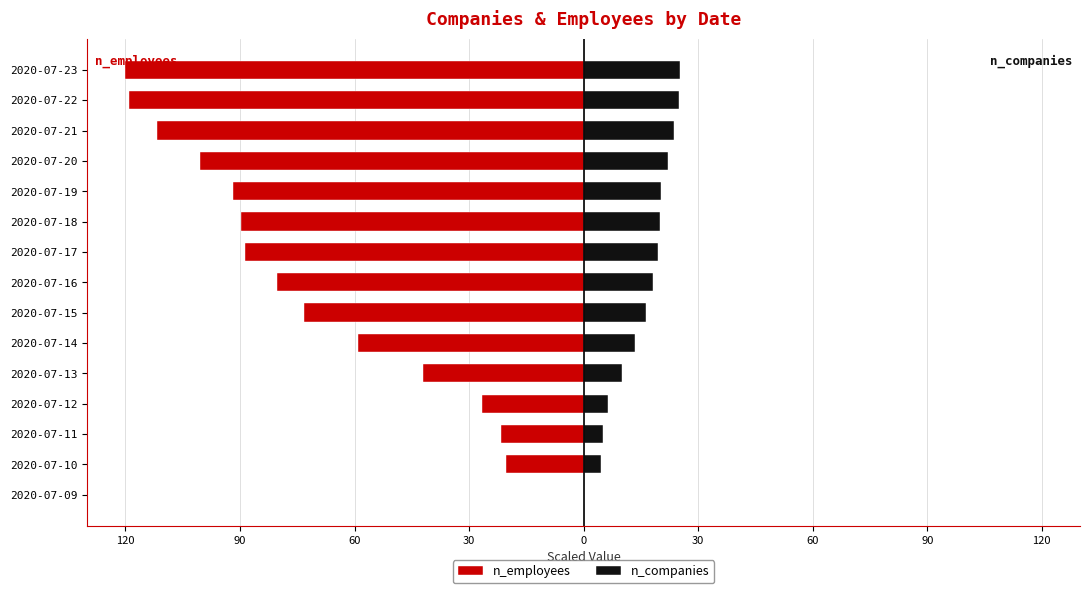

Are the bars horizontal?

Yes